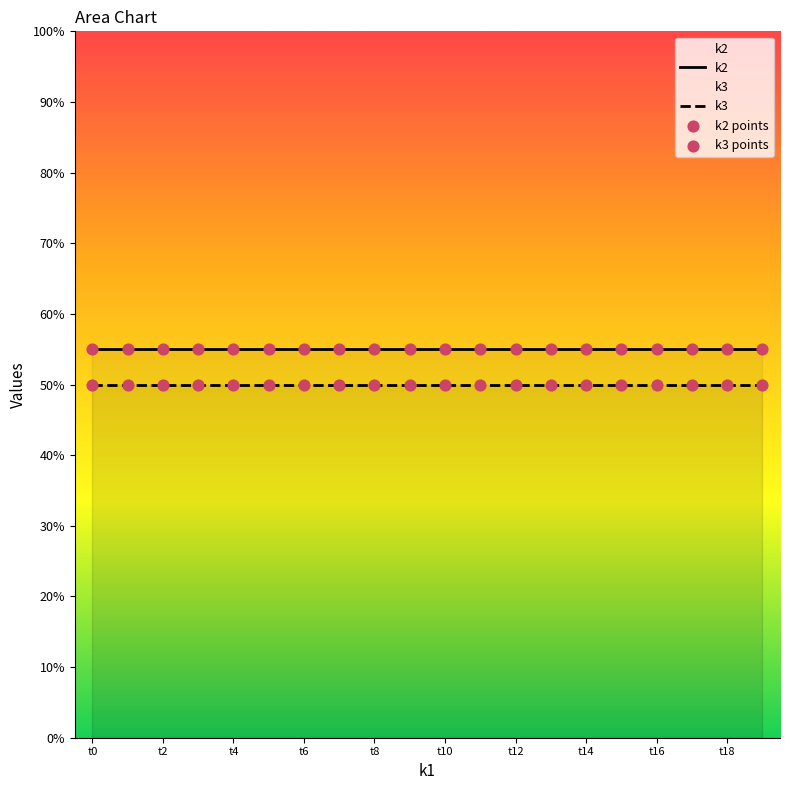

What are all the series names shown in the legend?

k2, k3, k2 points, k3 points